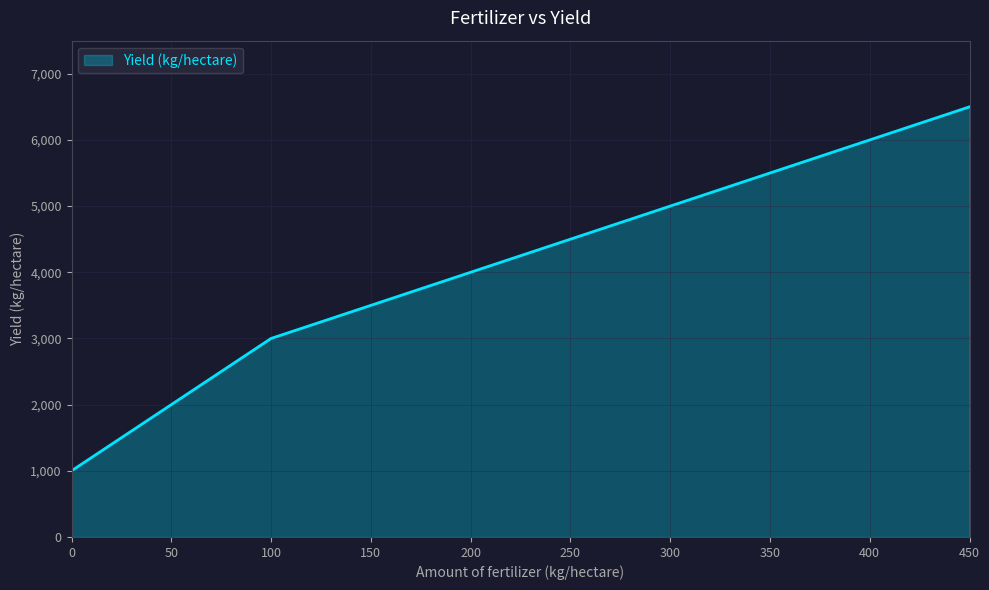

What is the sum of the values at 450 and 400?

12500